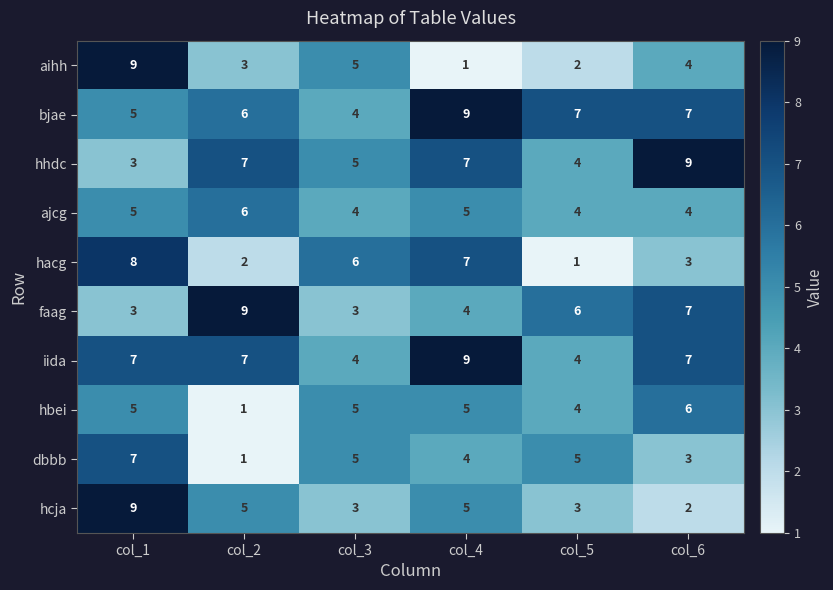

What is the difference between the maximum and minimum values in the dbbb series?

6